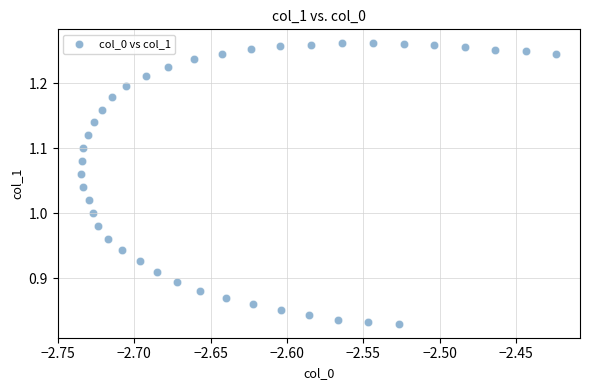

What is the range of X values (max minus min)?

0.3